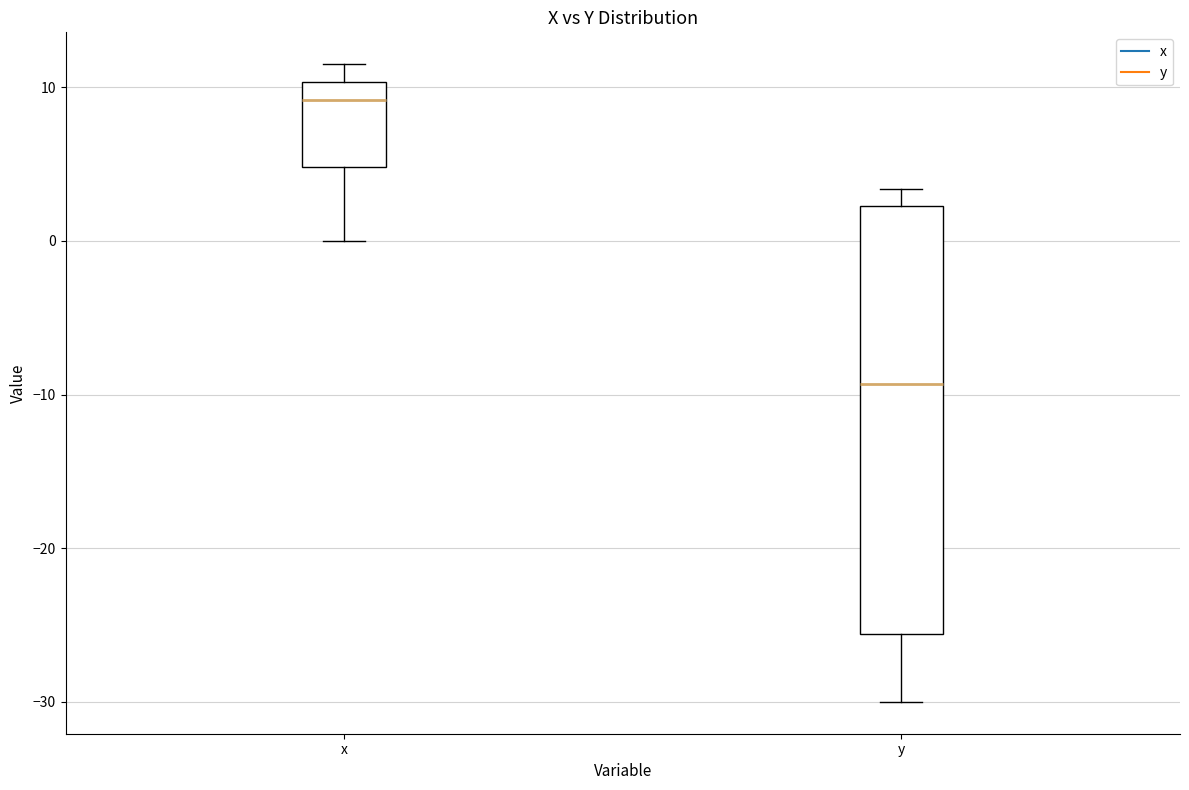

Where does the lower whisker of the box for y end on the y-axis? The values are not printed on the chart, so give them approximately, as read against the axis.

-30